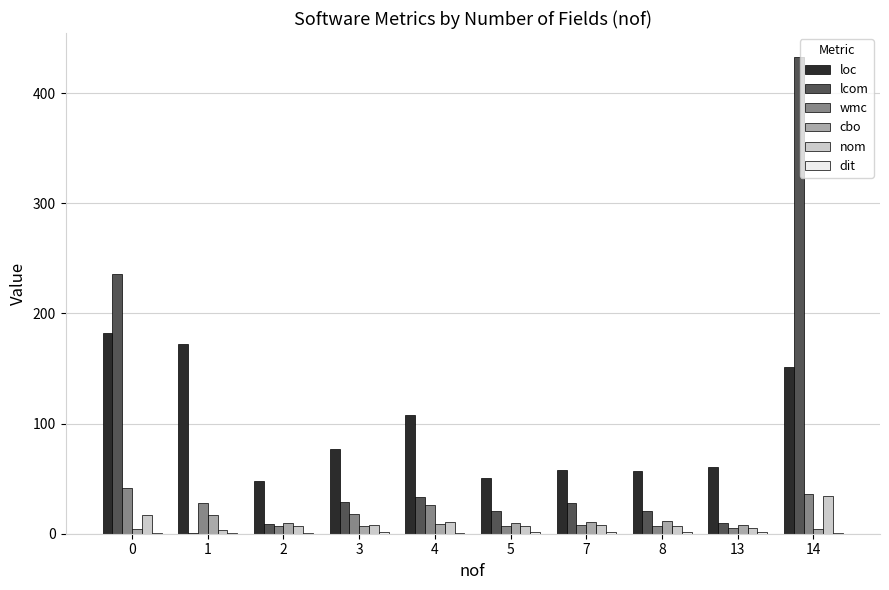

True or false: nom has a value of 34.0 at 14.

True